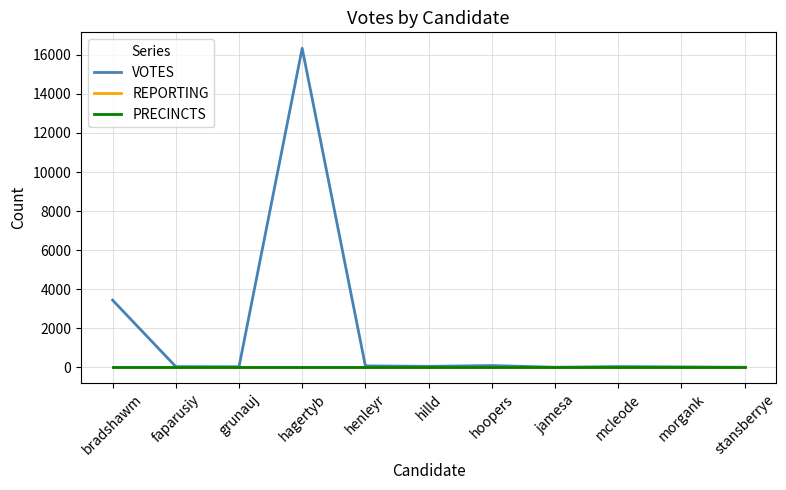

Is it true that VOTES equals 99 at hoopers?

True